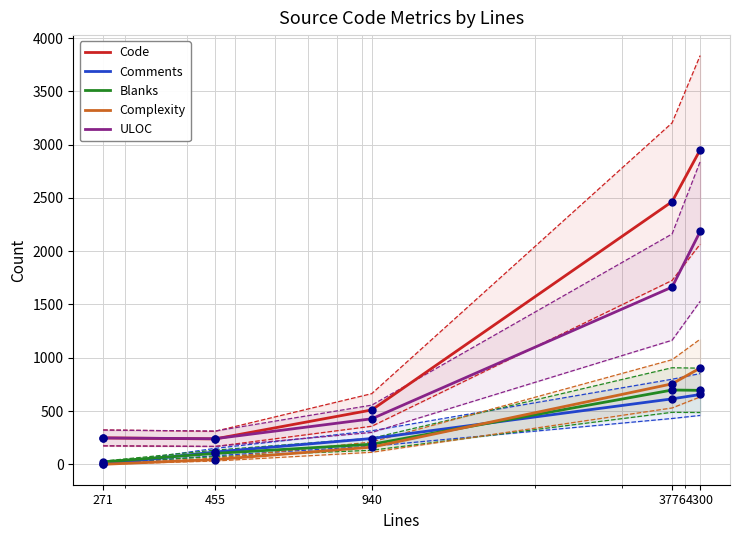

Which series contains the lowest Y value?

Comments